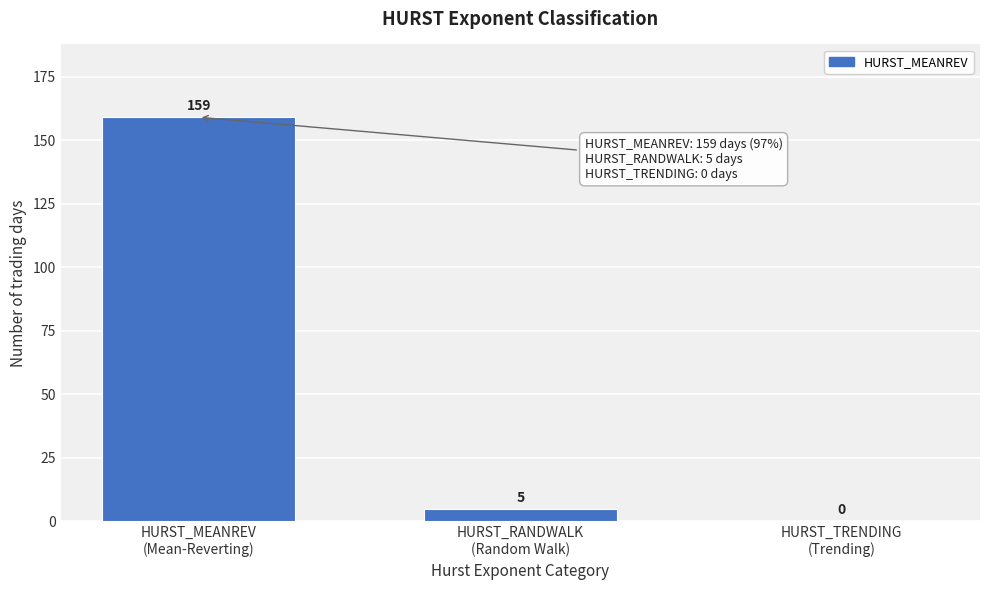

What is the greatest value displayed?

159